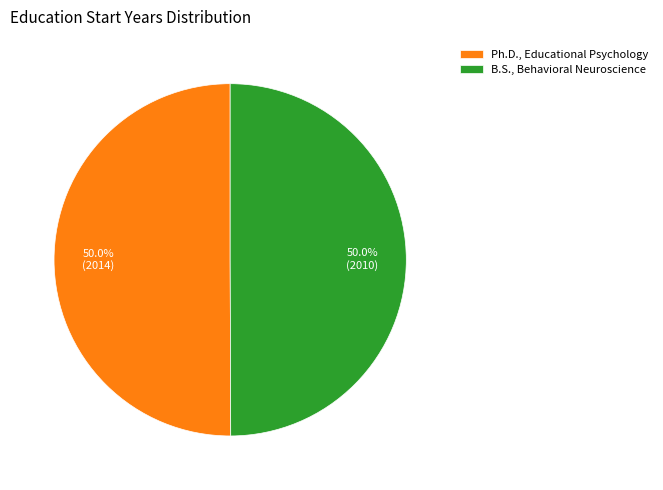

Approximately how many times larger is the value at B.S., Behavioral Neuroscience compared to Ph.D., Educational Psychology?

1.0